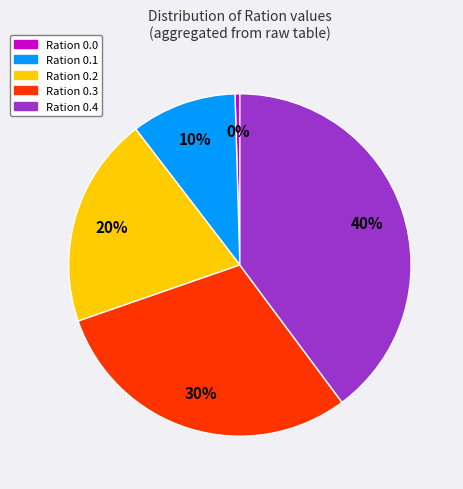

Which has a higher value, Ration 0.2 or Ration 0.1?

Ration 0.2